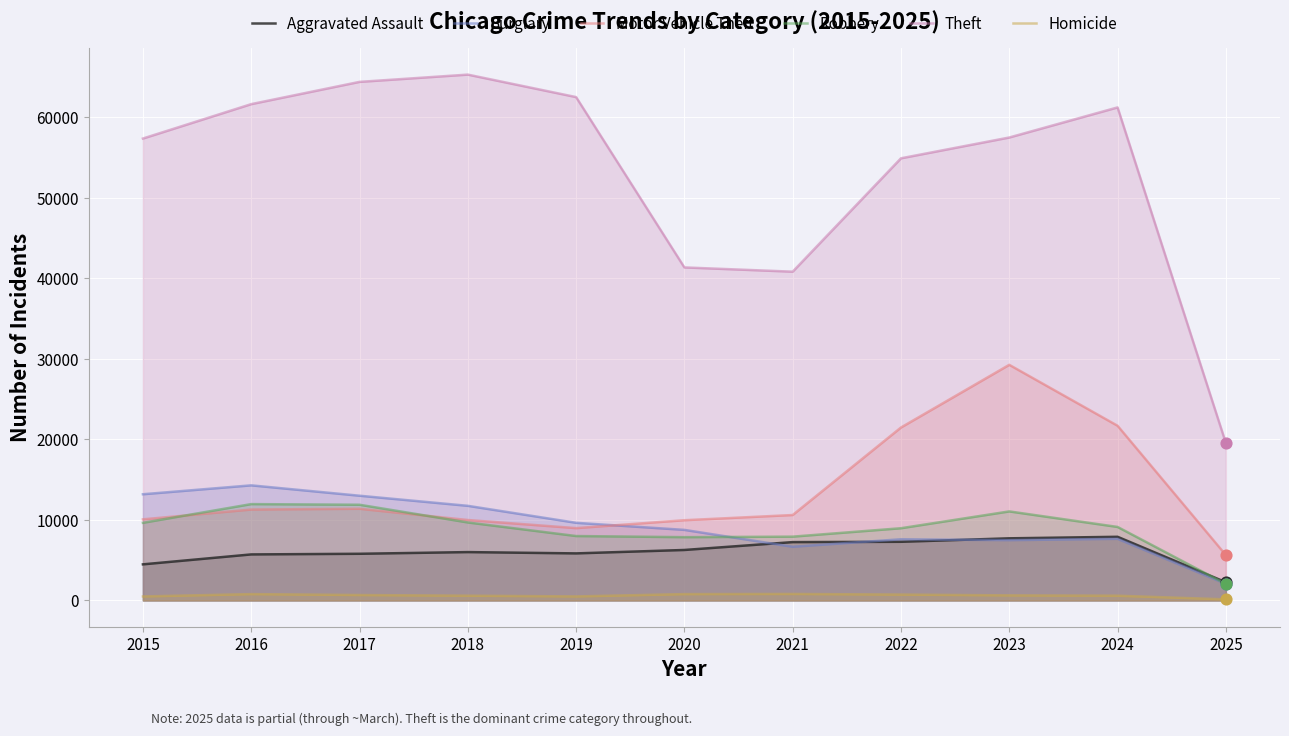

At how many categories does at least one series exceed 42394?

8